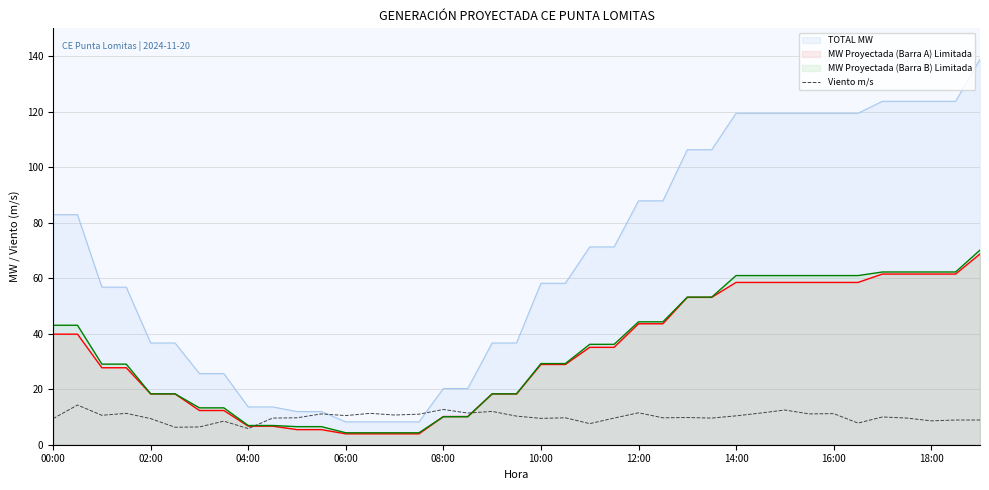

What is the difference between the maximum and second lowest values?

8.0